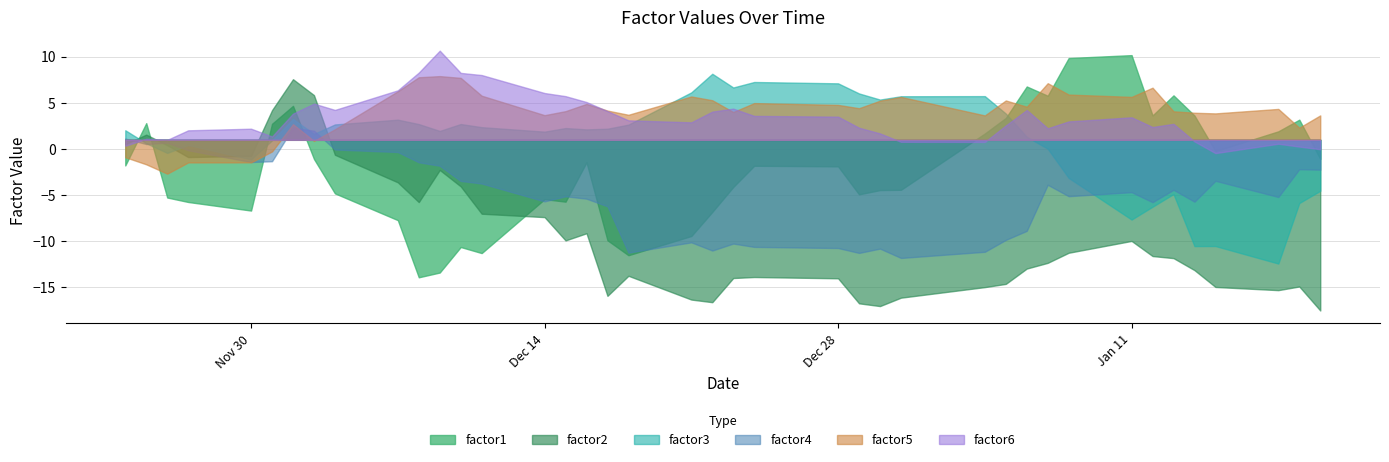

At which category does factor2 reach its first local valley?

2009-11-27